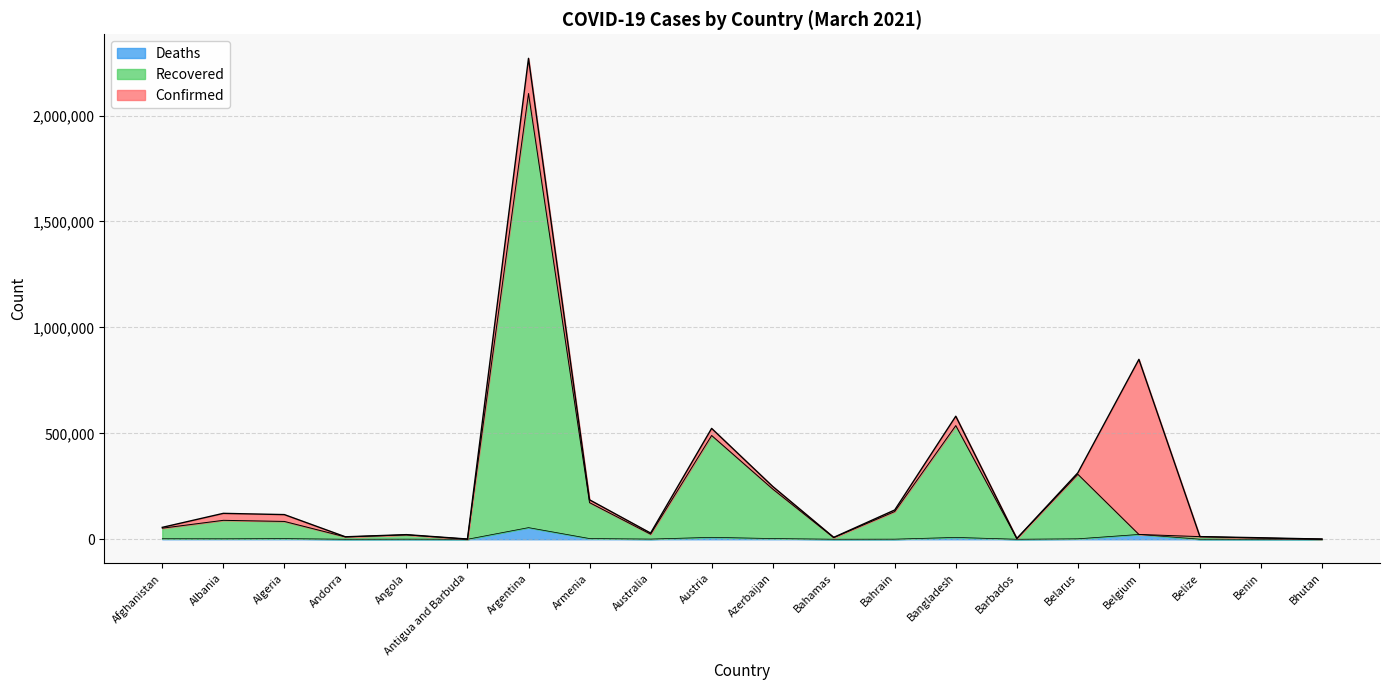

True or false: Confirmed and Recovered cross at least once.

False